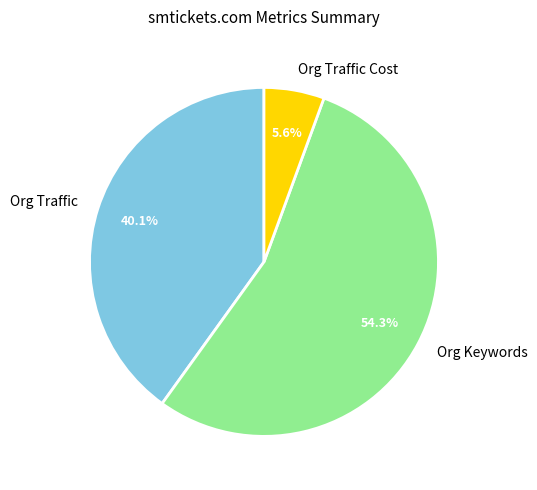

Which category has the biggest portion of the pie?

Org Keywords